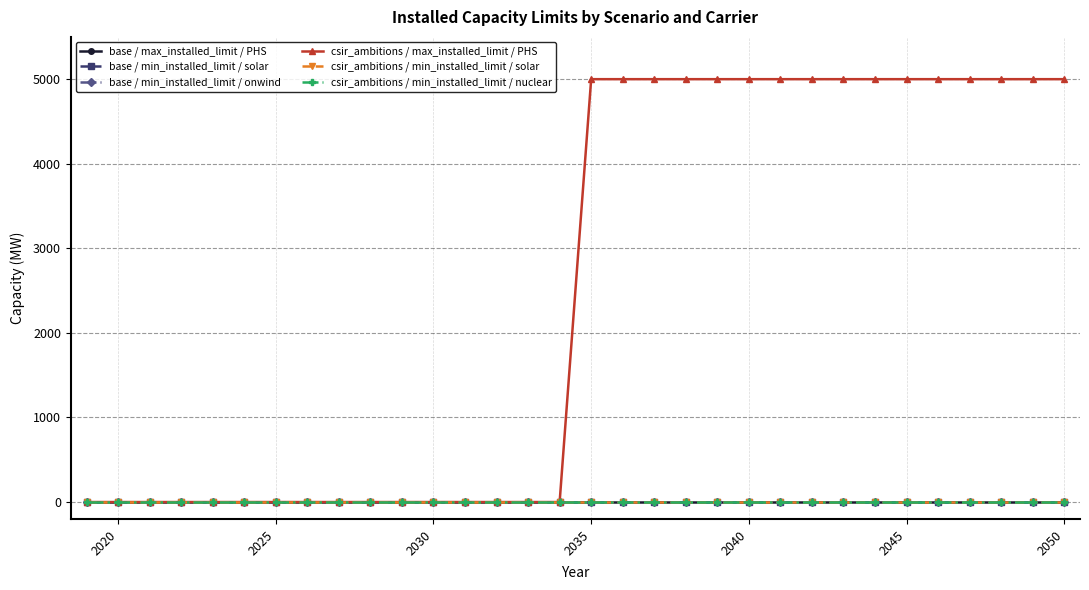

Does the chart display data point markers on the line(s)?

Yes